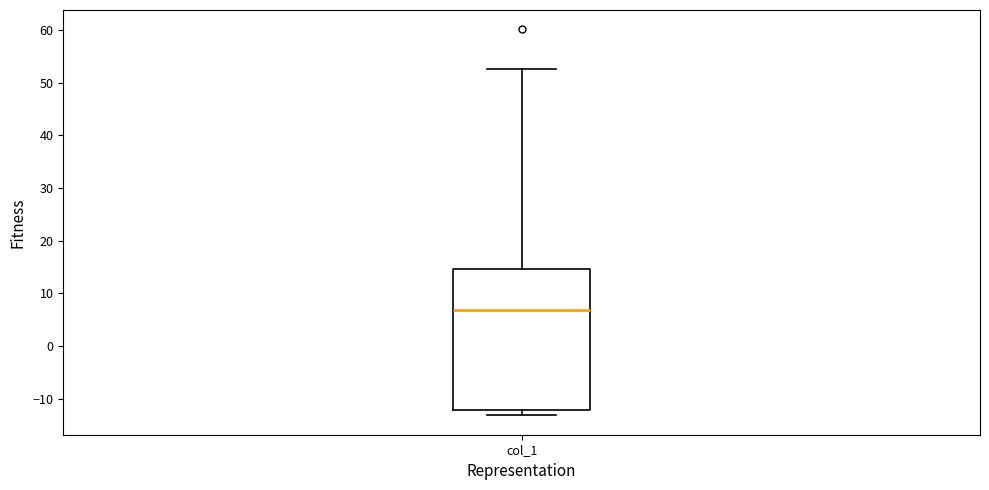

Transcribe this box plot: give where the median line is, the range the box spans, and where the two whiskers end, as read against the y-axis. The values are not printed on the chart, so give them approximately, as read against the axis.

median 7, box -12 to 15, whiskers -13 to 53